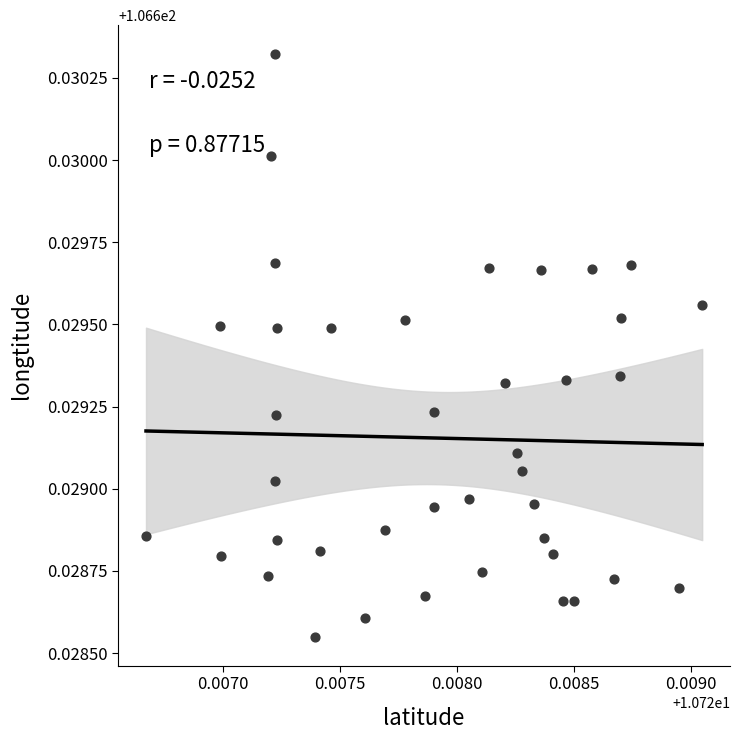

How many points are shown in the scatter plot?

40